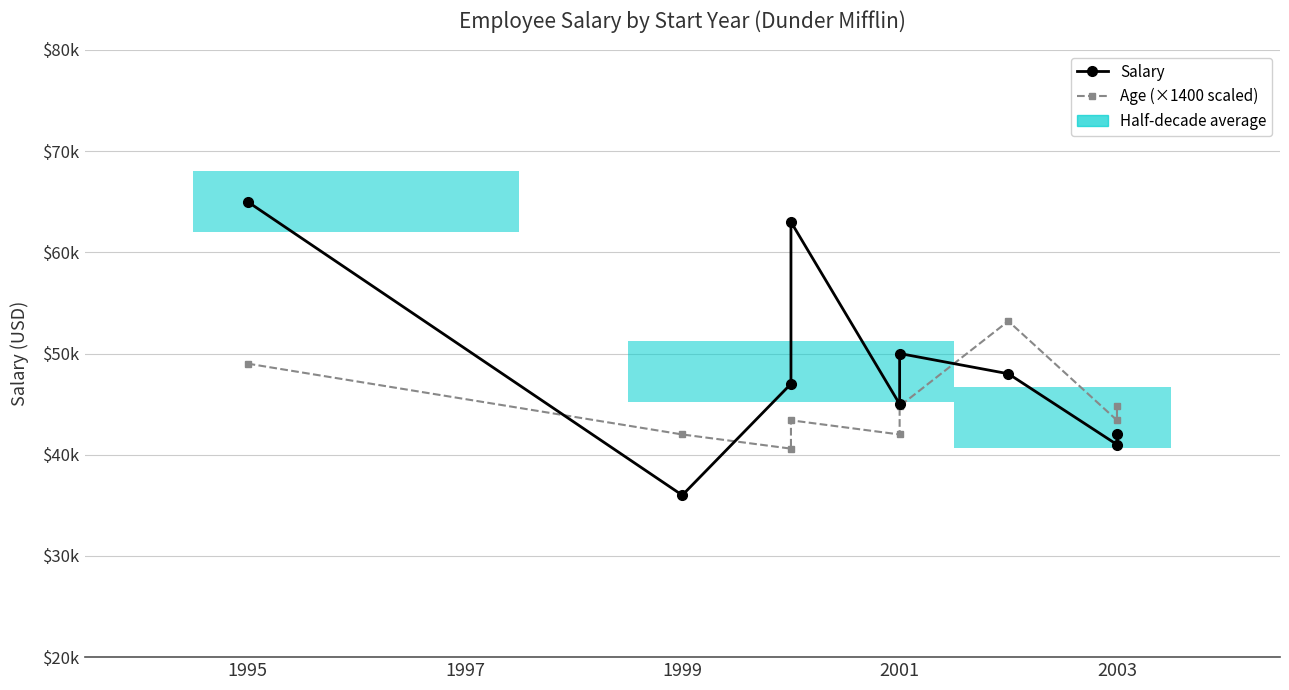

In Age (×1400 scaled), how many points are higher than both neighbors (excluding endpoints)?

2